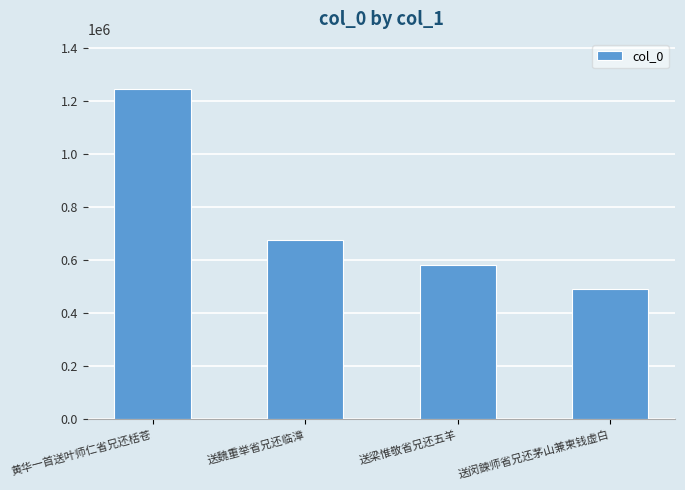

Is it true that the value at 送闵鍊师省兄还茅山兼柬钱虚白 is 489990?

True